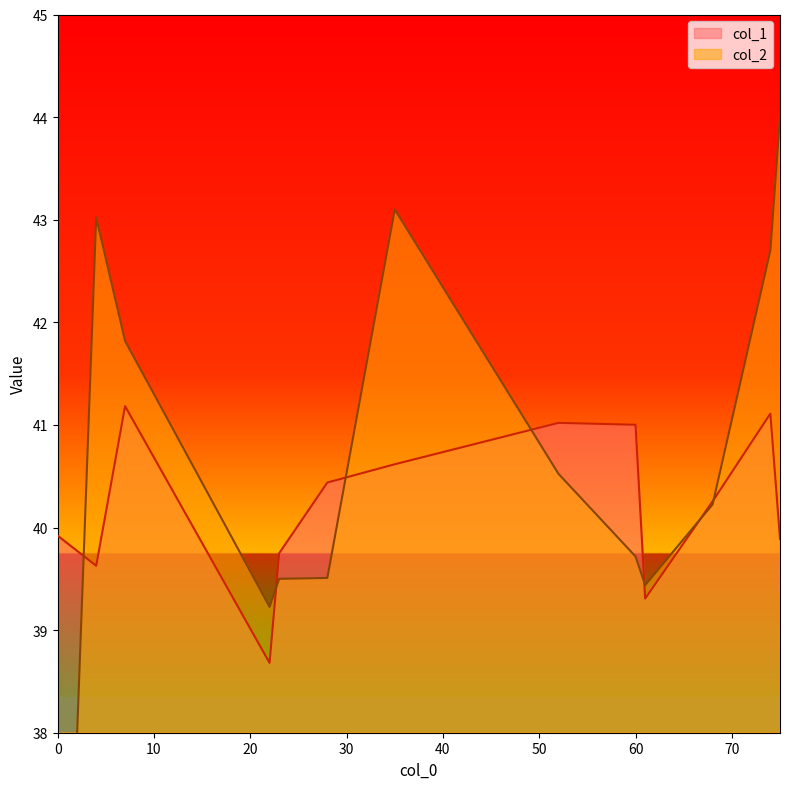

How many categories are shown in the chart?

13